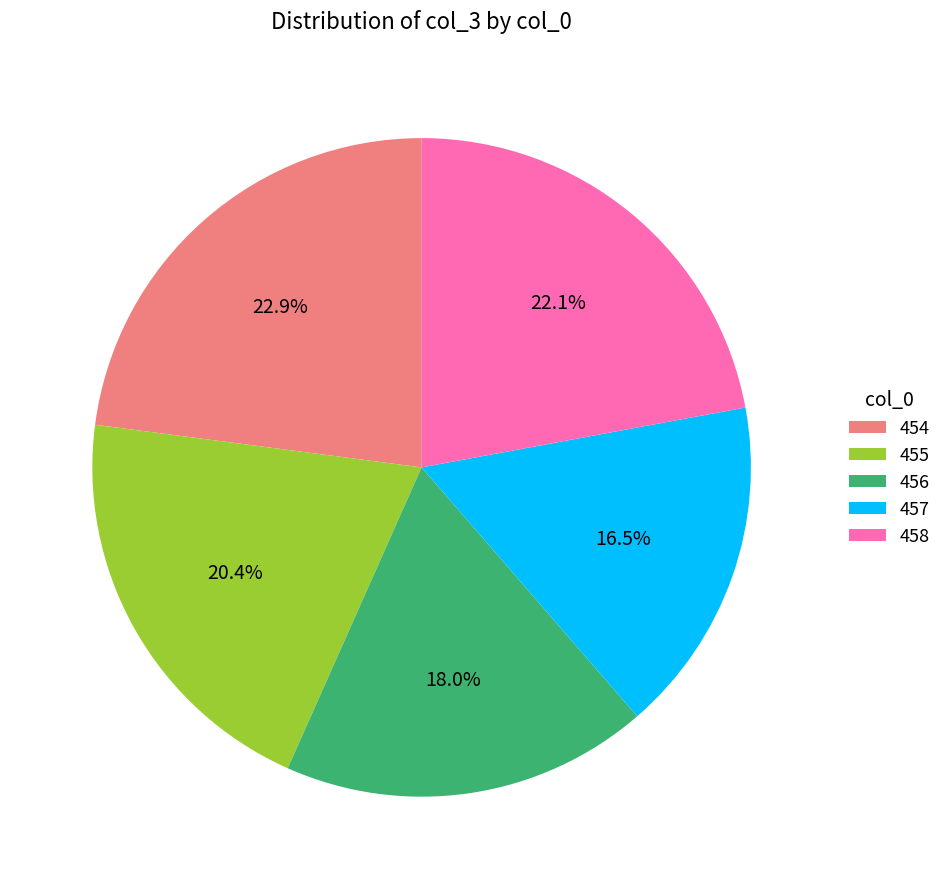

Which slice is the smallest?

457